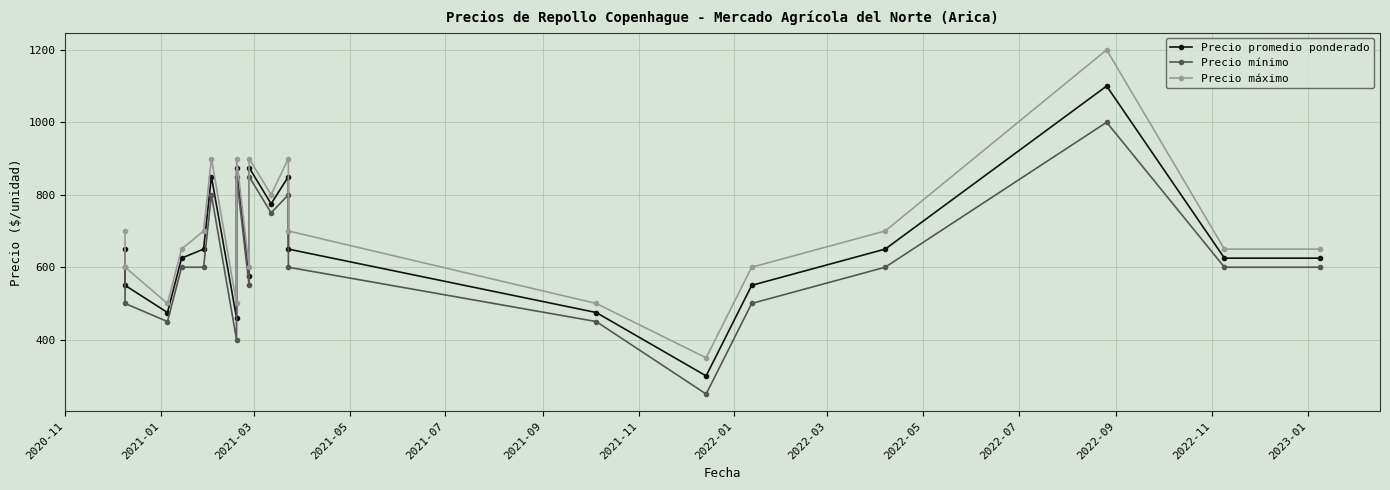

What are all the series names shown in the legend?

Precio promedio ponderado, Precio mínimo, Precio máximo